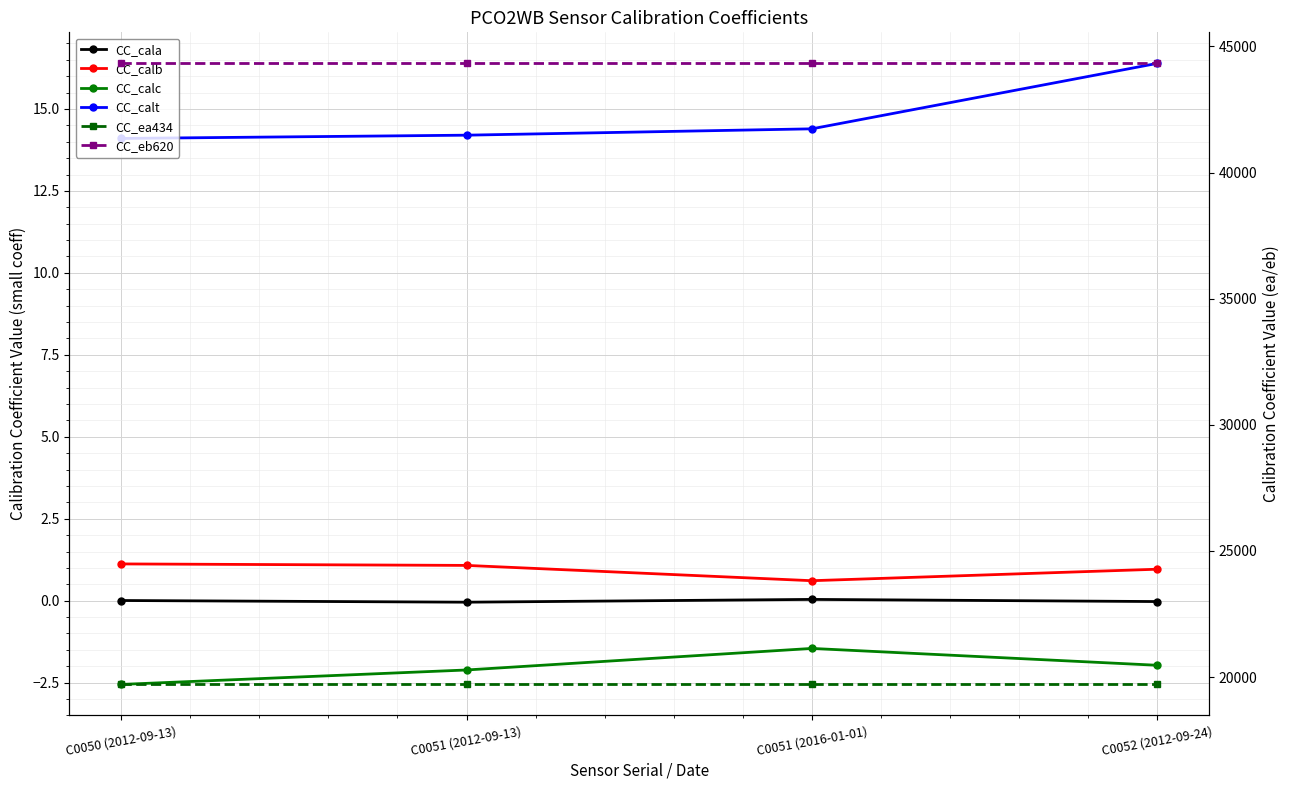

List the labels in order of CC_calc value, smallest first.

C0050 (2012-09-13), C0051 (2012-09-13), C0052 (2012-09-24), C0051 (2016-01-01)